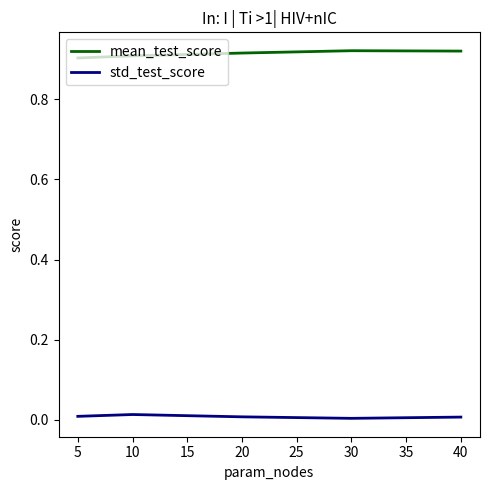

Rank the series at 10 from highest to lowest value.

mean_test_score, std_test_score